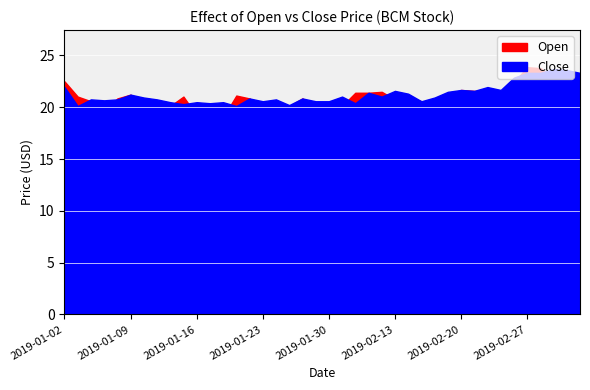

How many values in the open series are below 20?

7